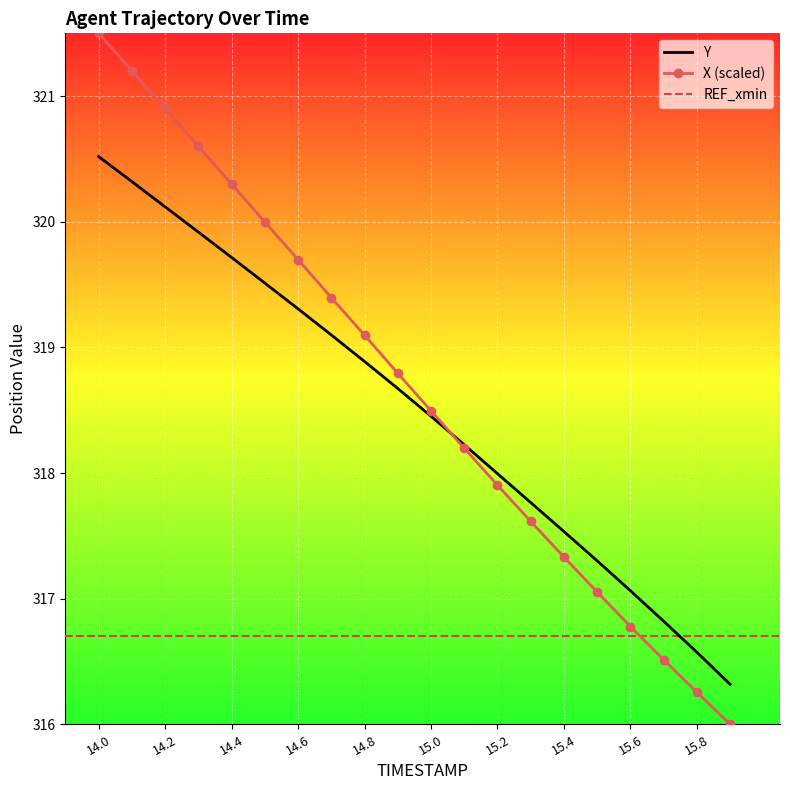

Is the value of X at 14.8 greater than the value of Y at 15.5?

Yes